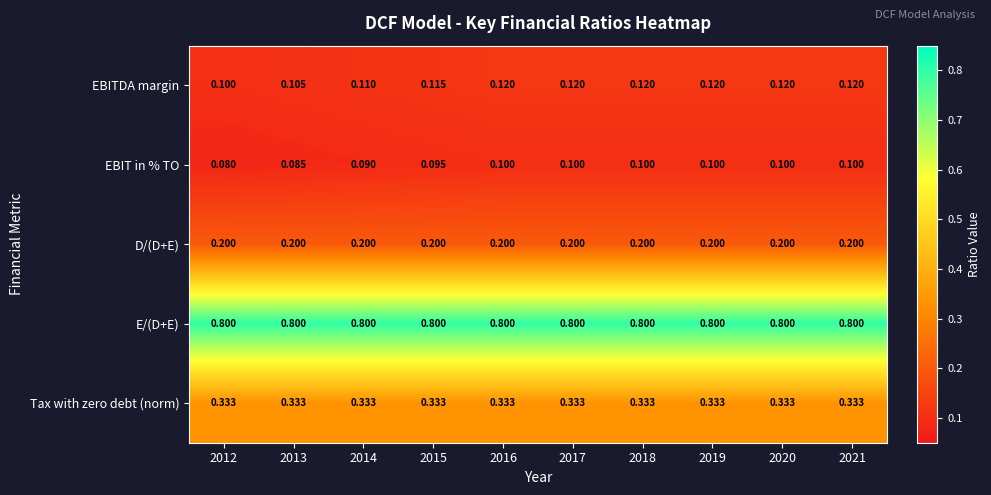

Which series has the largest total across all categories?

E/(D+E)